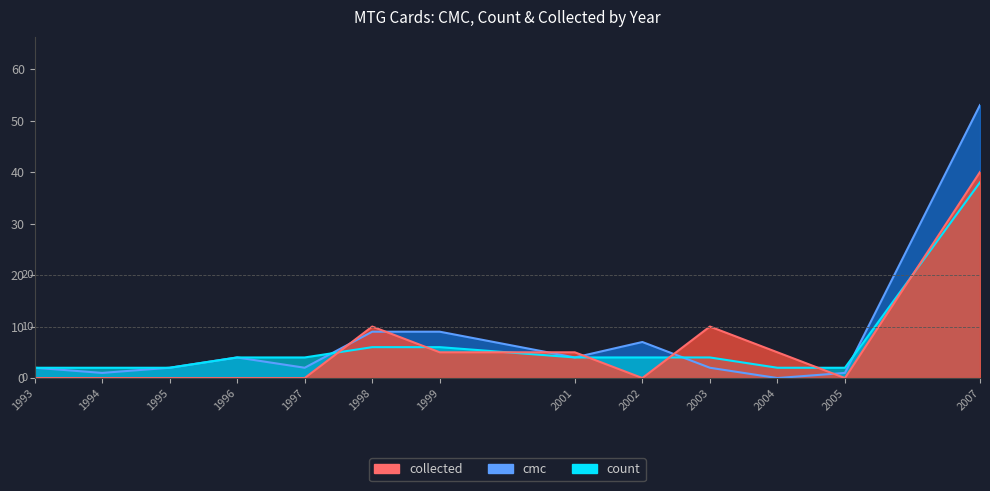

True or false: cmc has a value of 2 at 1998-3.

False